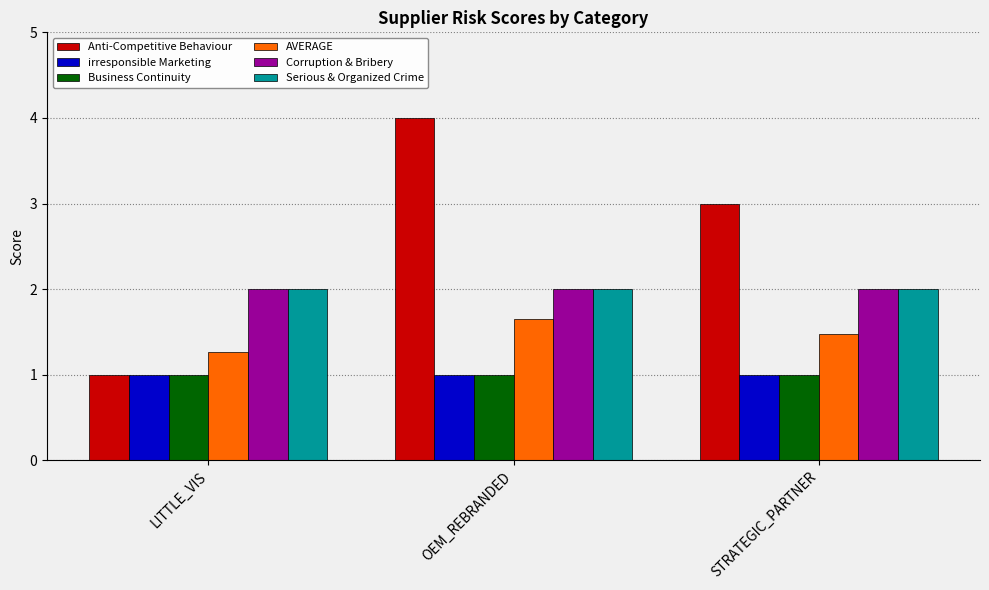

What is the value of the Anti-Competitive Behaviour bar at the 3rd from the left?

3.0